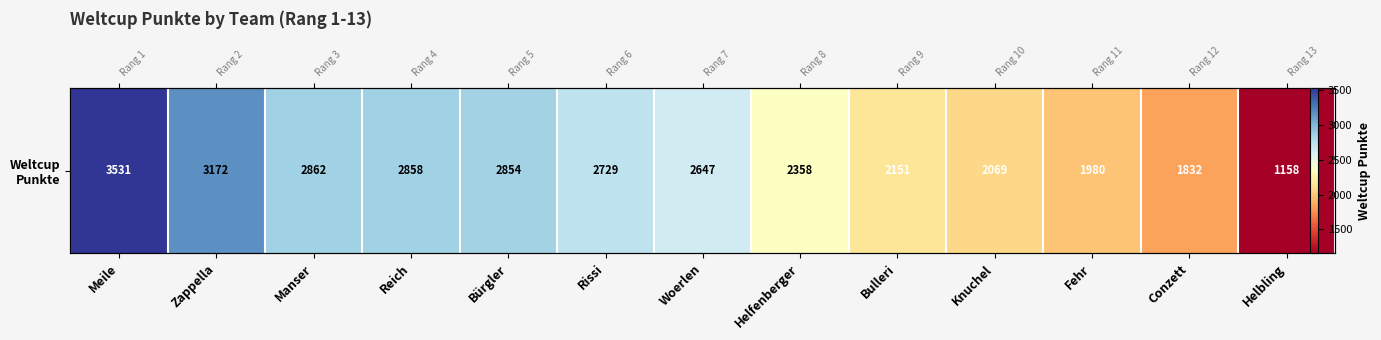

Reading left to right, extract all data points from this chart.

Meile=3531	Zappella=3172	Manser=2862	Reich=2858	Bürgler=2854	Rissi=2729	Woerlen=2647	Helfenberger=2358	Bulleri=2151	Knuchel=2069	Fehr=1980	Conzett=1832	Helbling=1158